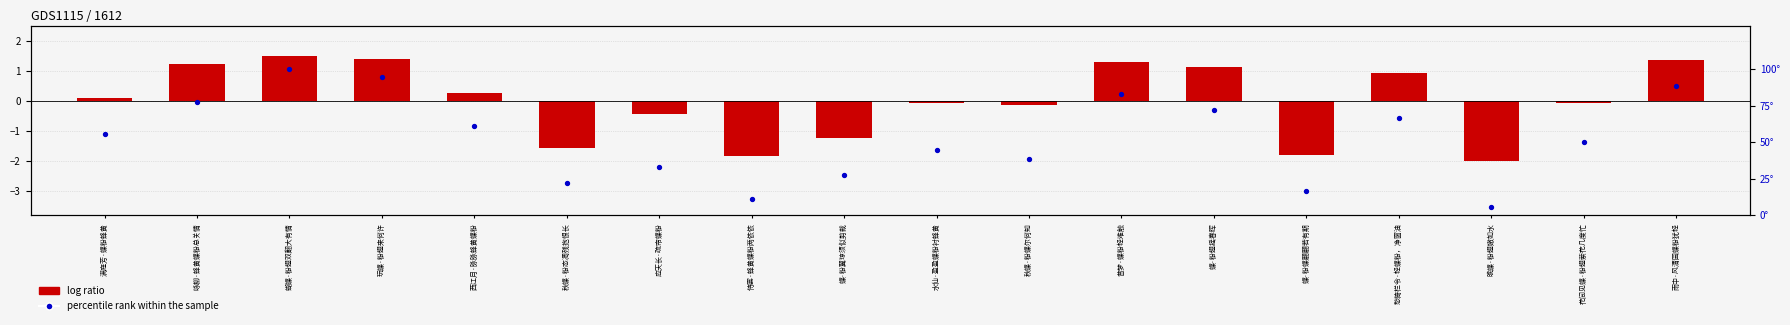

At how many categories does at least one series exceed 63?

7